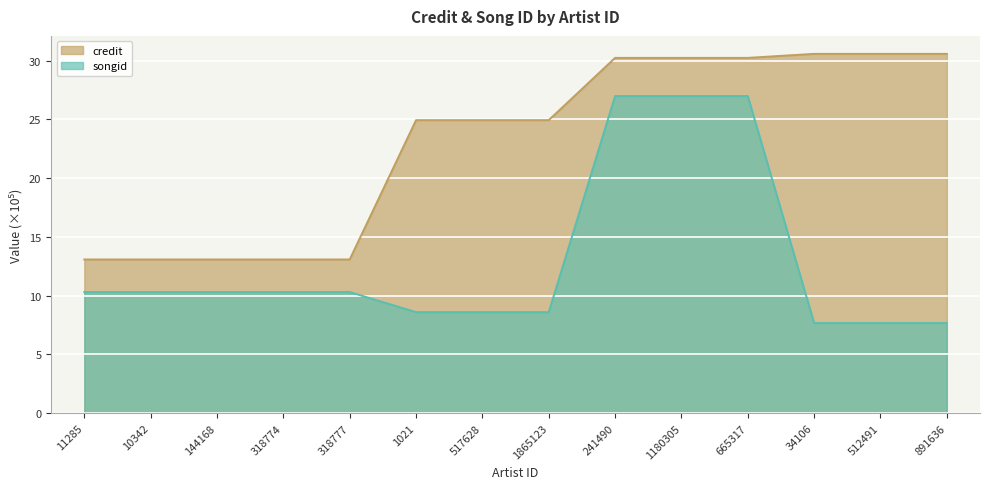

Is the value of songid at 318777 greater than the value of credit at 318774?

No